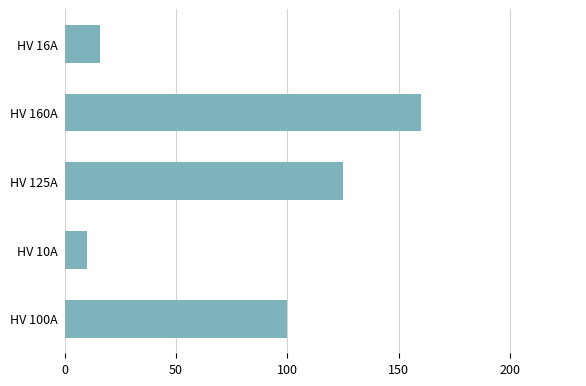

What is the change in value from HV 100A to HV 125A?

+25